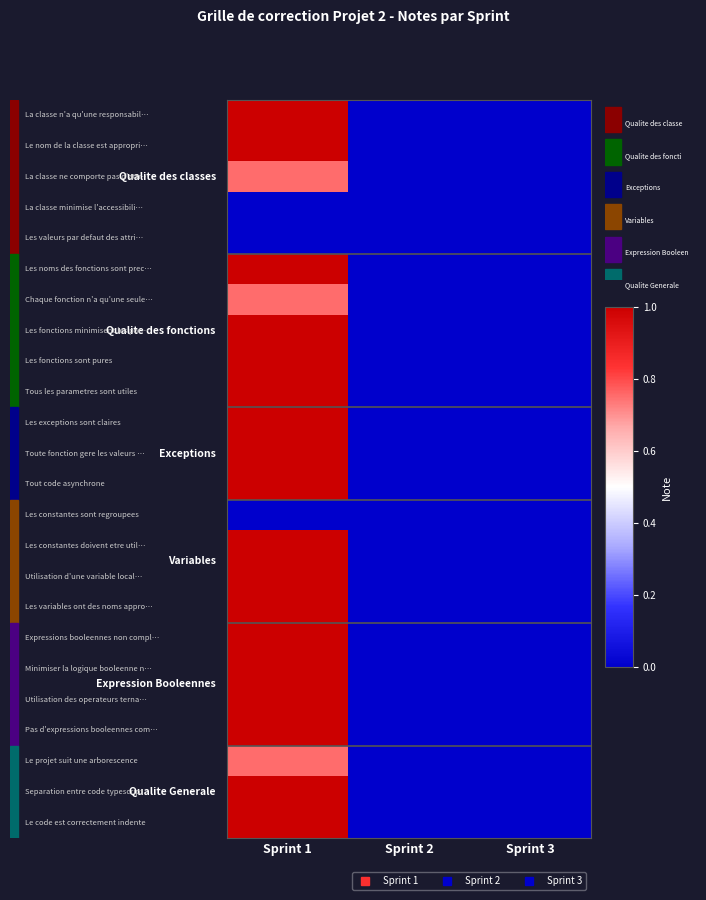

Between Sprint 3 and Sprint 1, which is larger?

Sprint 1